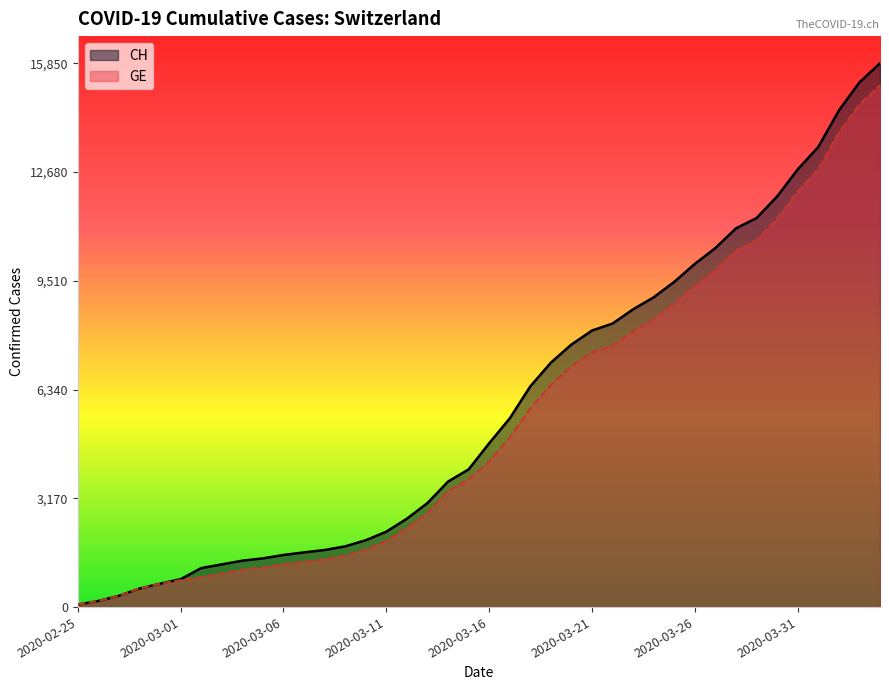

What is the difference between the maximum and minimum values in the GE series?

15135